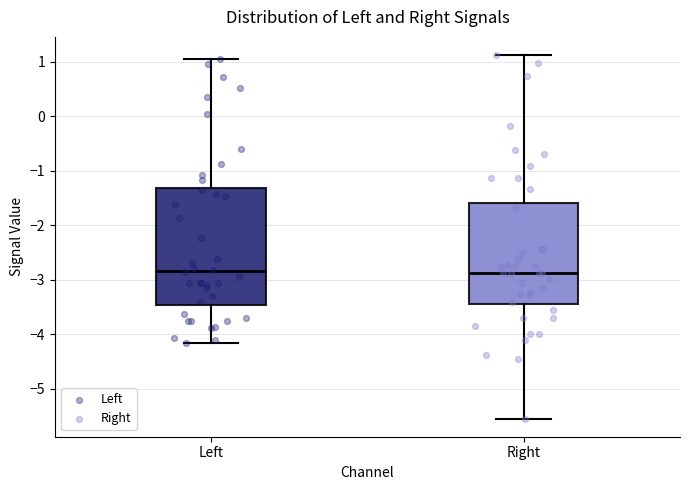

Reading left to right, read every box against the y-axis: the position of its median line, the range the box covers, and the ends of its whiskers. The values are not printed on the chart, so give them approximately, as read against the axis.

Left: median -2.8, box -3.5 to -1.3, whiskers -4.1 to 1.0
Right: median -2.9, box -3.4 to -1.6, whiskers -5.5 to 1.1